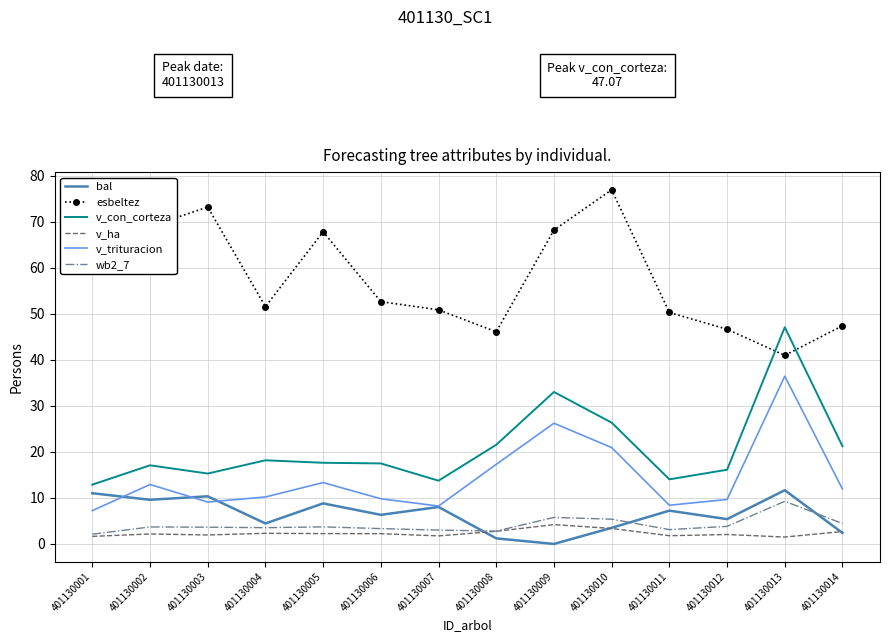

Read the v_trituracion value at 401130009.

26.2